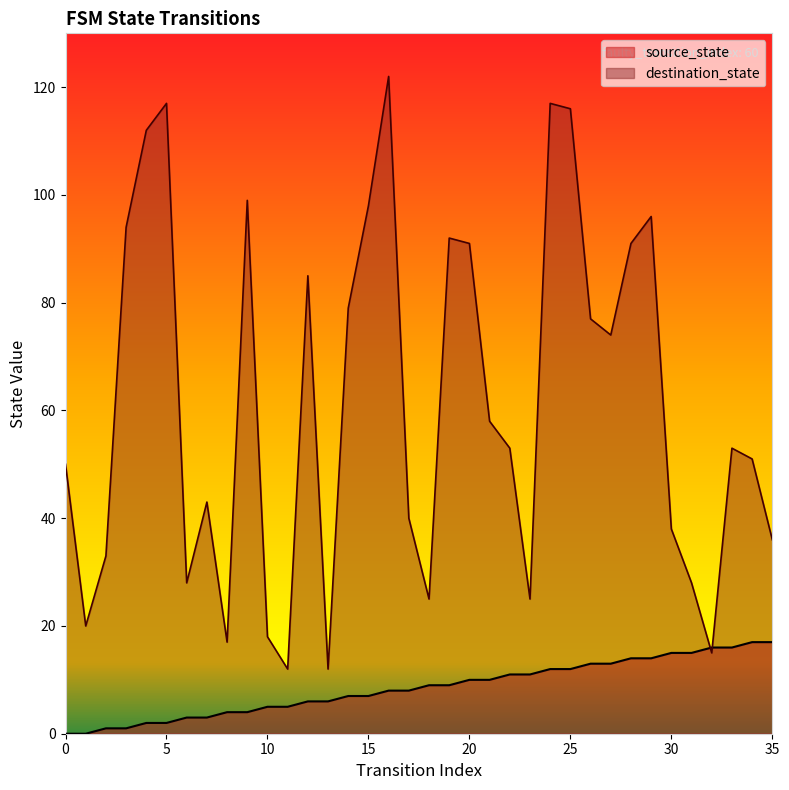

Where is destination_state nearest to the value 67?

27